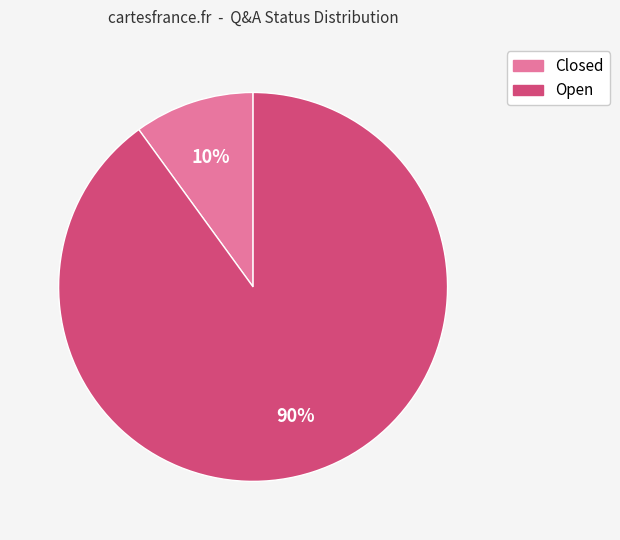

True or false: Open accounts for 96% of the total.

False